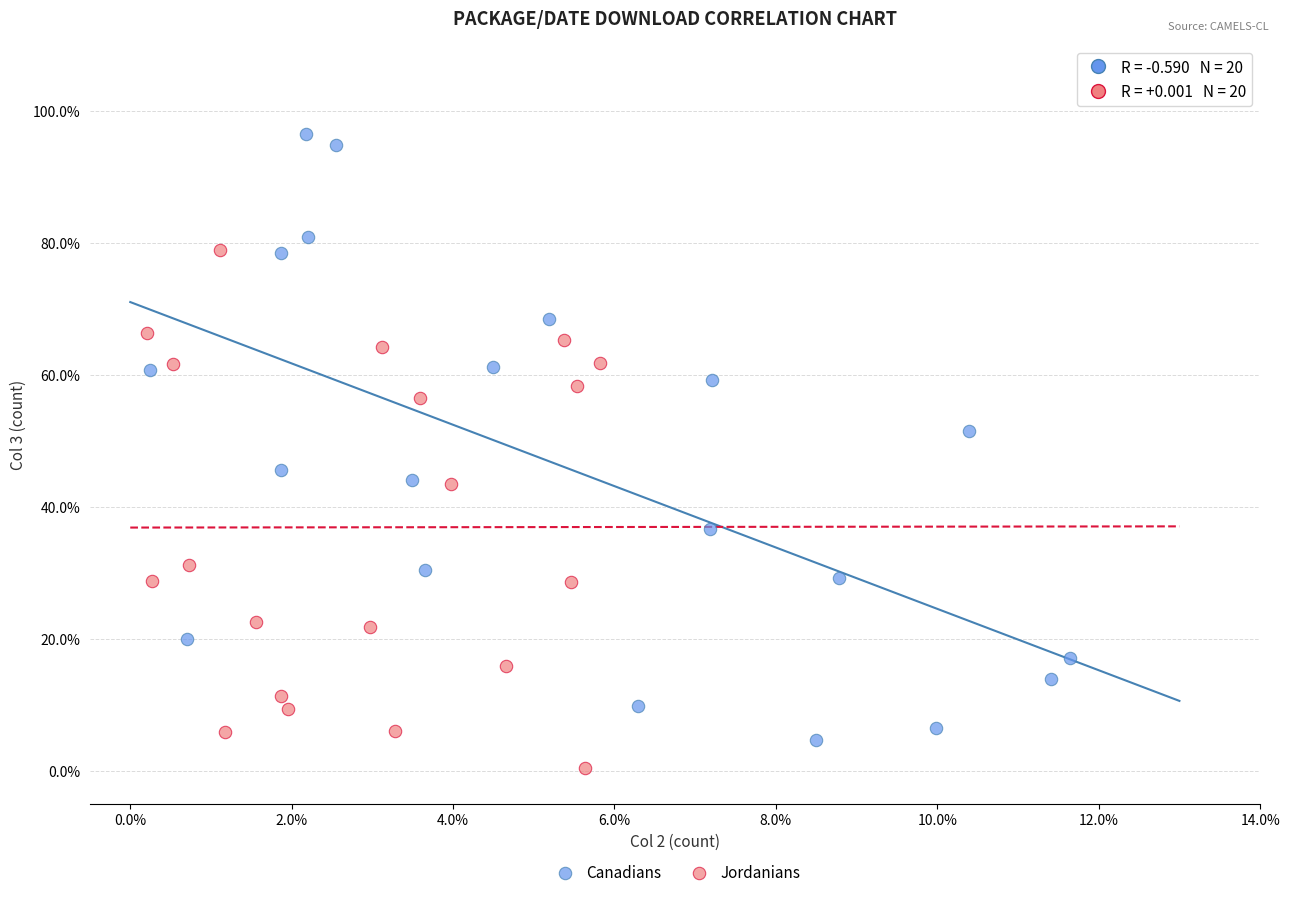

Which series reaches the minimum Y coordinate?

Jordanians